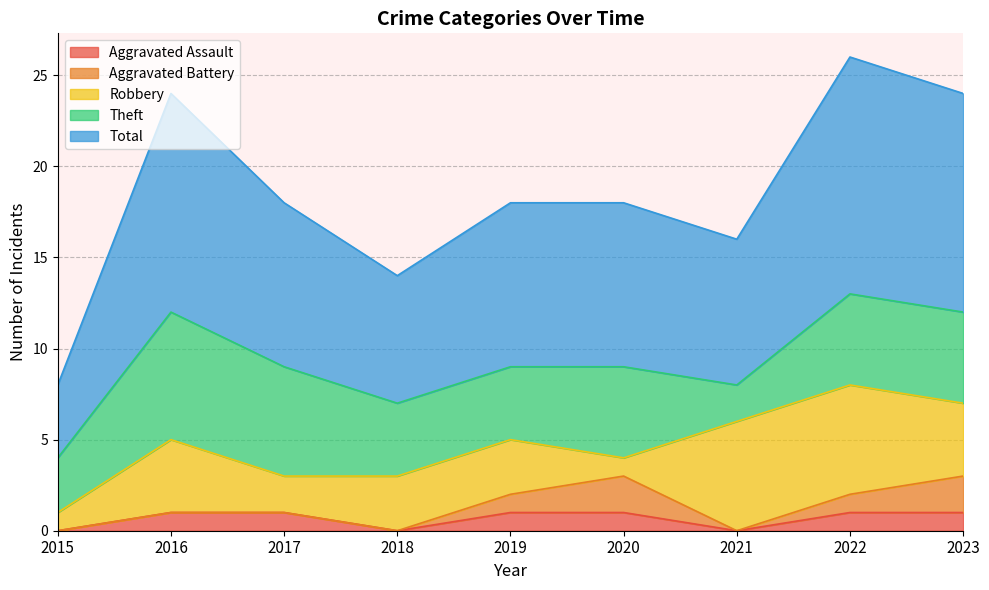

True or false: Robbery and Aggravated Assault intersect in this chart.

False